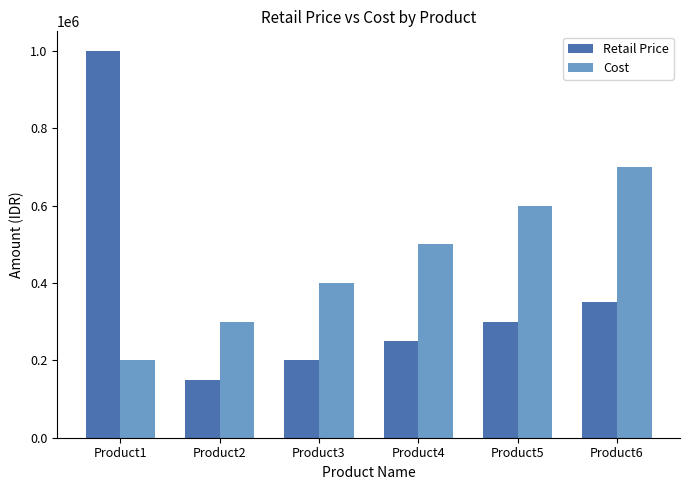

Is it true that Retail Price equals 165222 at Product4?

False